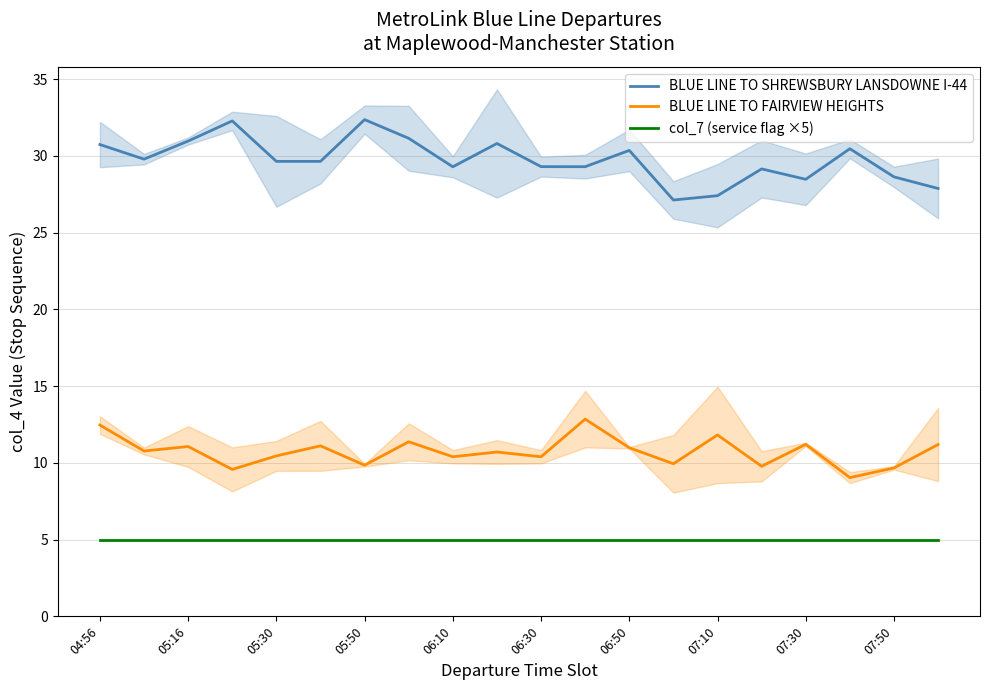

At which category is the sum across all series the highest?

04:56